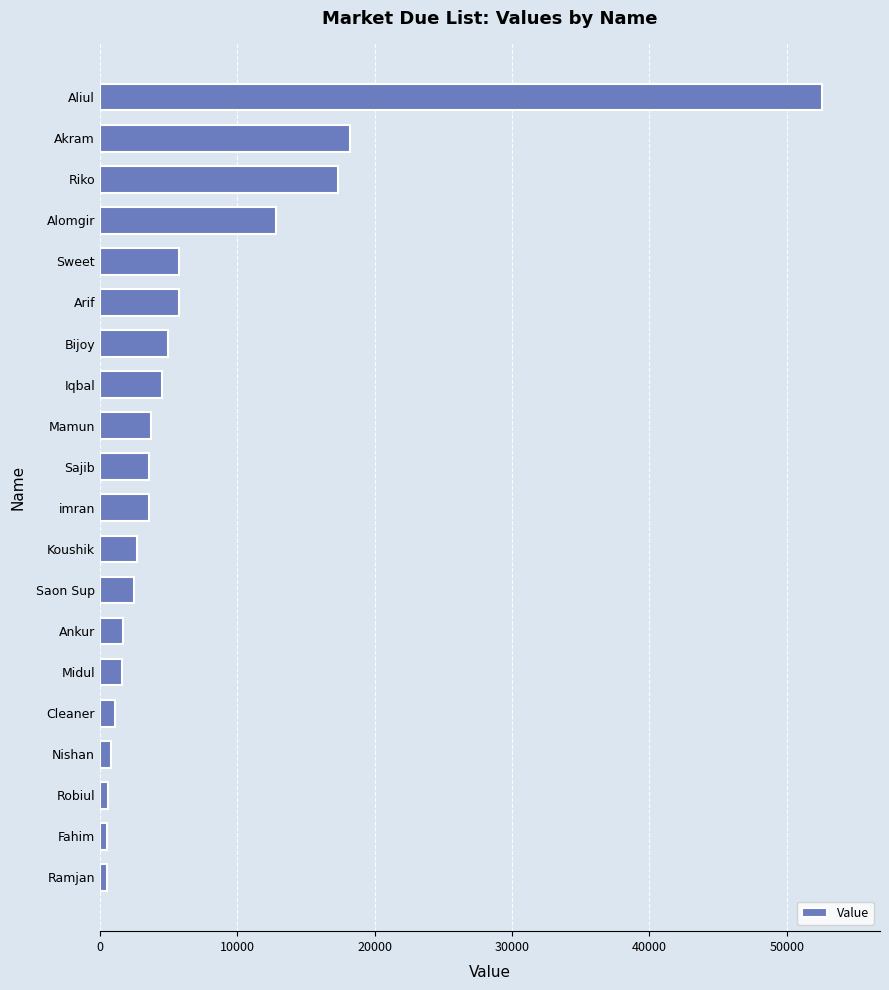

How many data points are less than 3600?

10